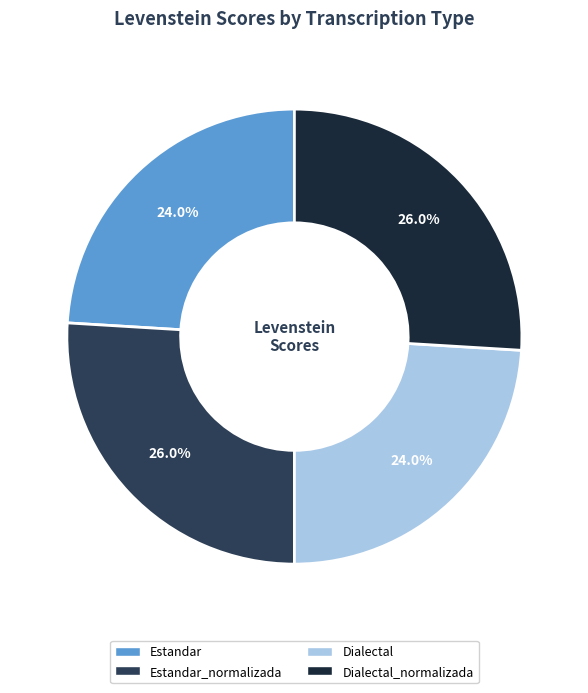

Count the number of slices in the pie.

4